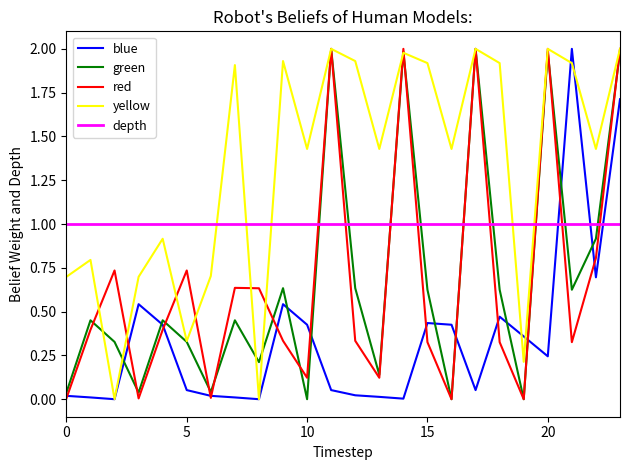

Which series has the largest total across all categories?

yellow